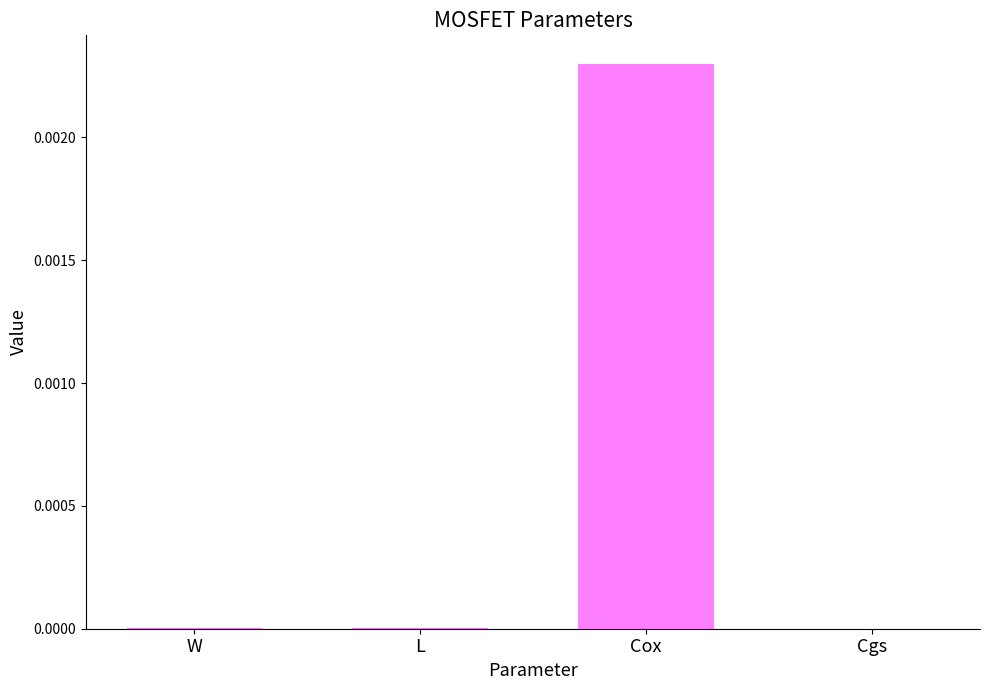

Which category has the highest value across all series?

Cox